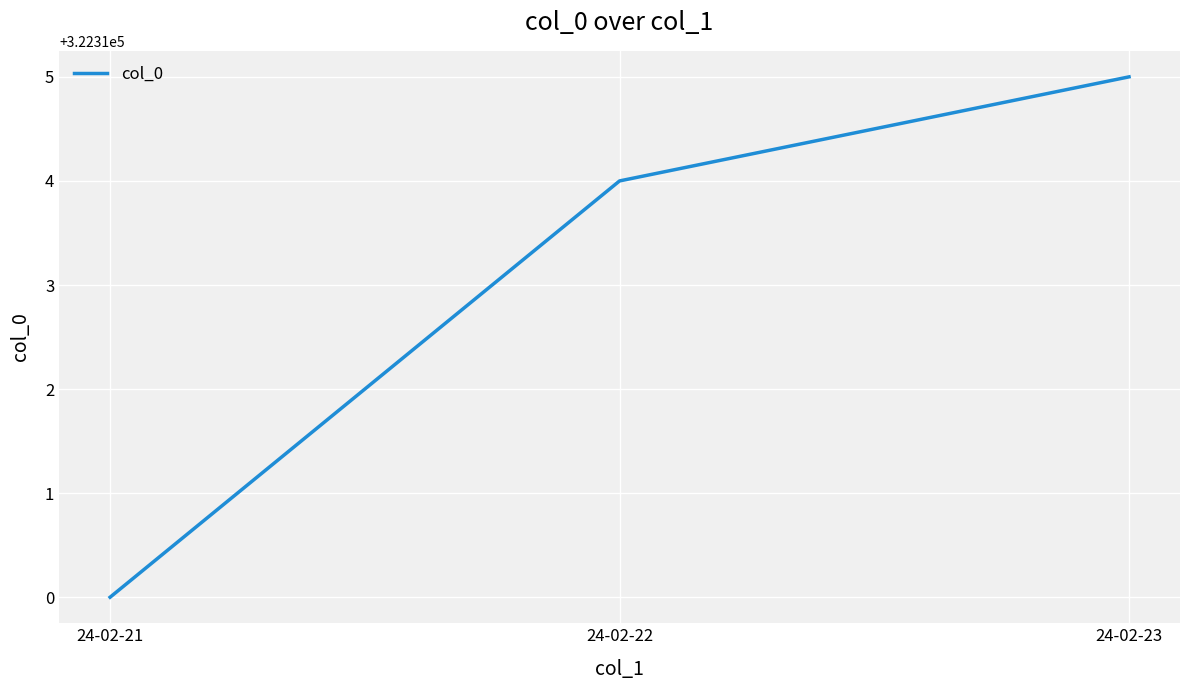

List the labels in order of value, largest first.

24-02-23, 24-02-22, 24-02-21